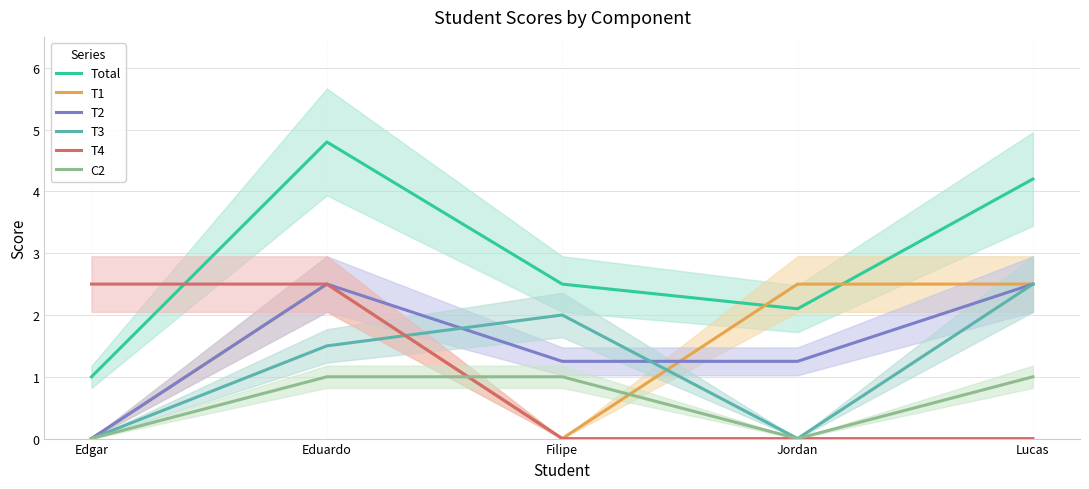

Which series has the largest total across all categories?

Total